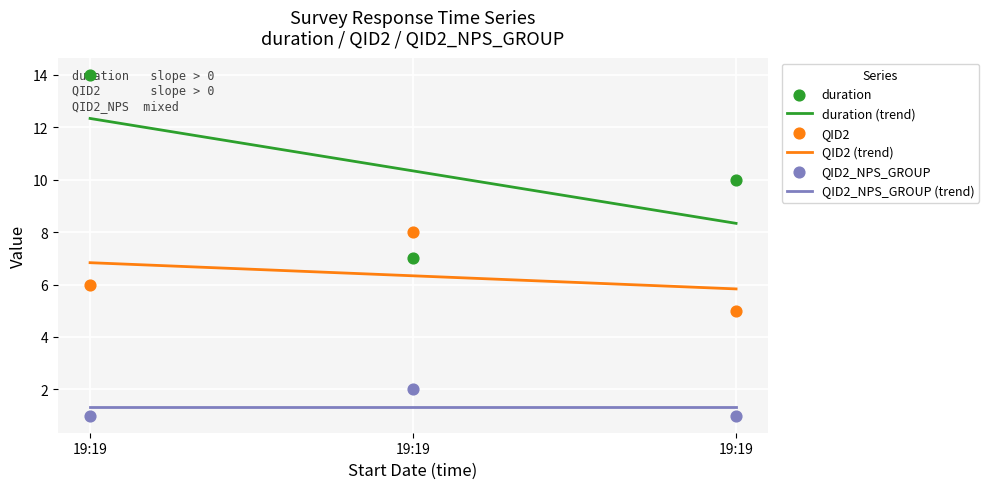

What are all the series names shown in the legend?

duration, QID2, QID2_NPS_GROUP